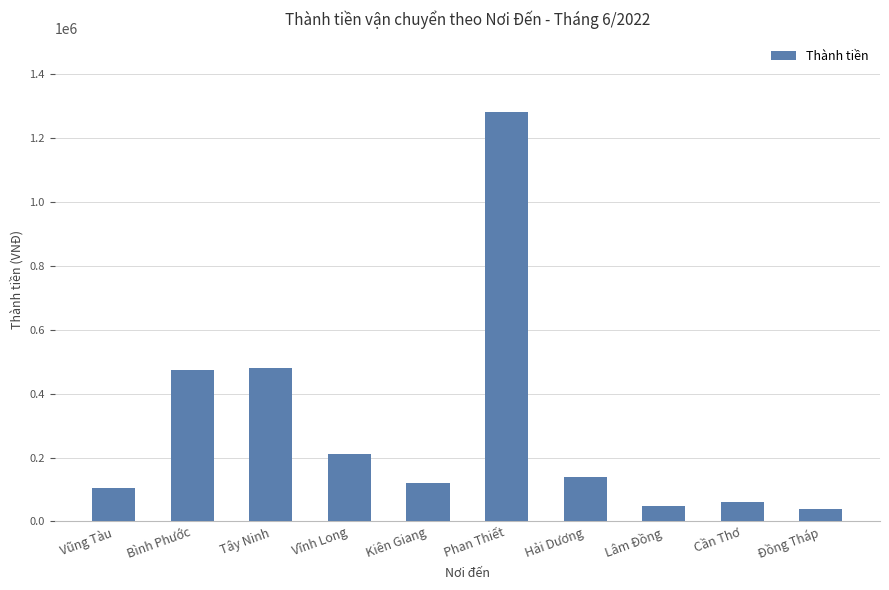

How many categories are shown in the chart?

10